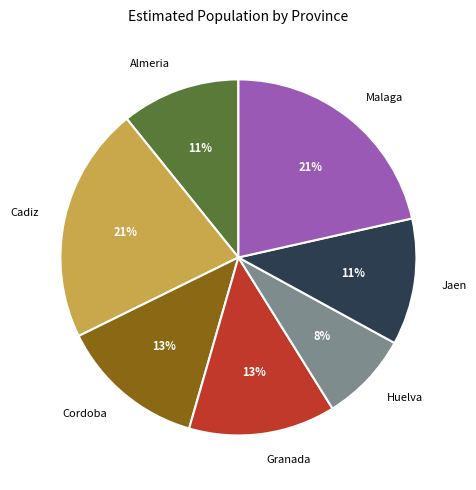

Do Cordoba and Huelva together represent more than half of the pie?

No